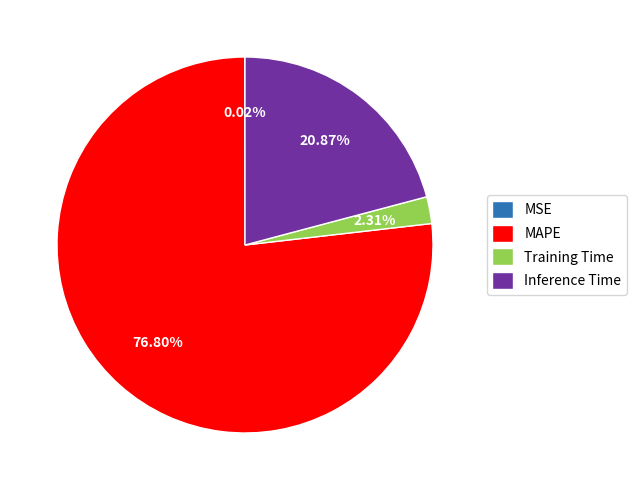

What percentage do Training Time and Inference Time together represent?

23.2%